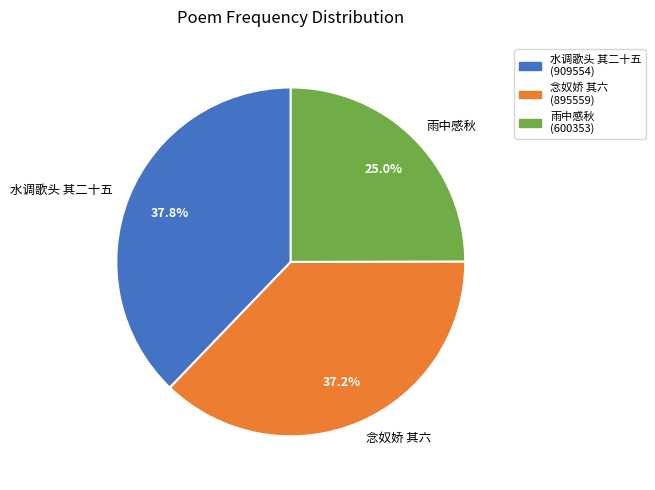

How many slices are in this pie chart?

3